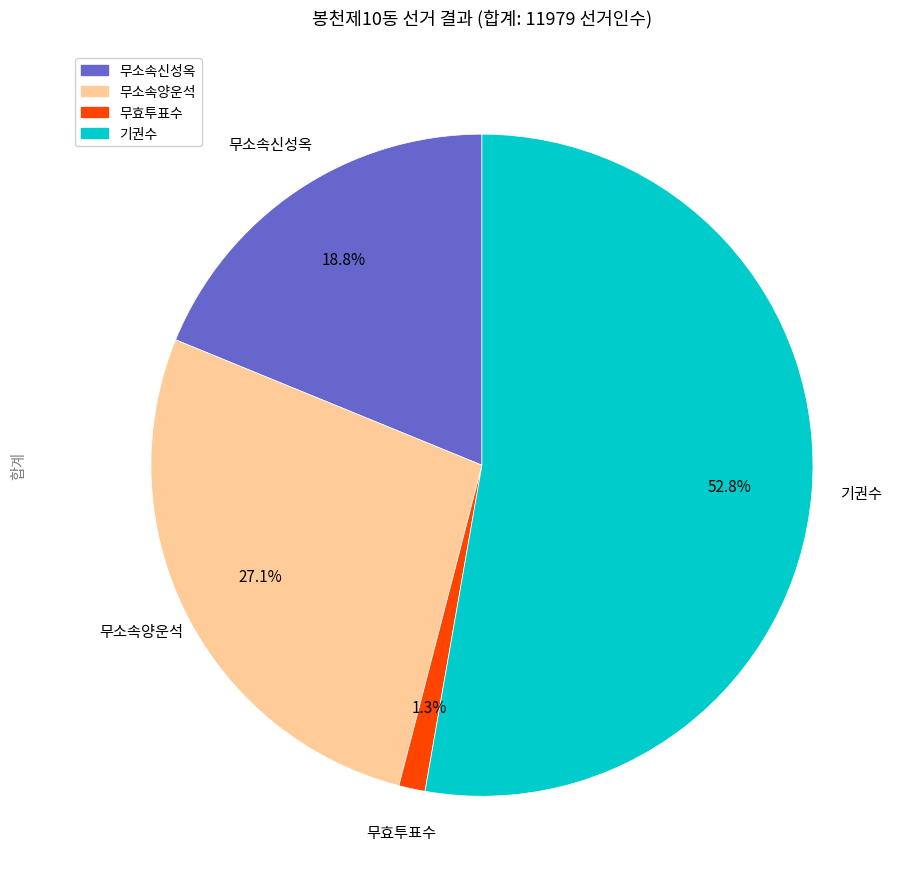

What percentage is NOT represented by 무효투표수?

98.7%